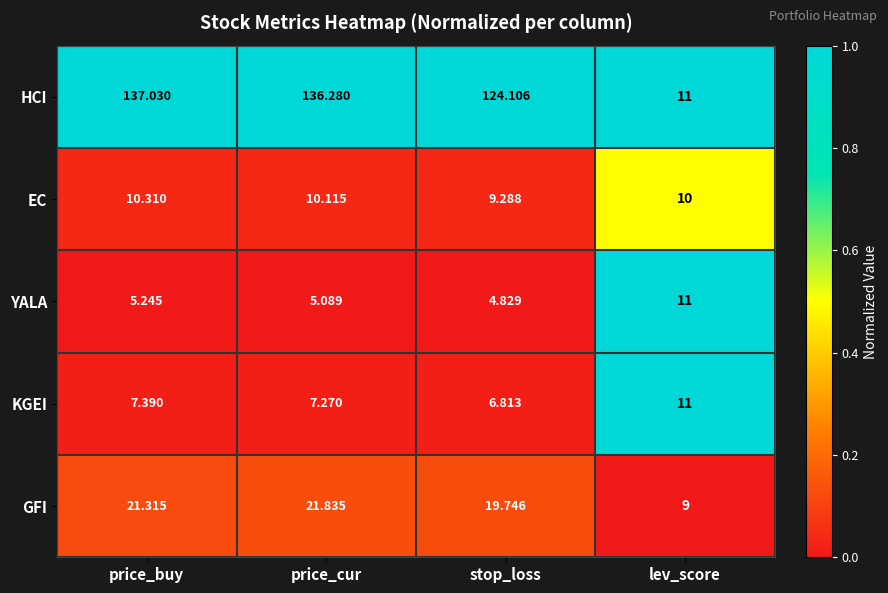

List the labels in order of GFI value, largest first.

price_cur, price_buy, stop_loss, lev_score